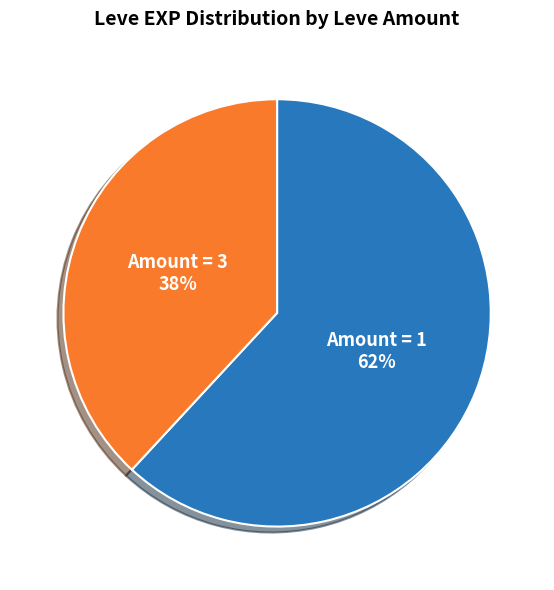

To the nearest percent, what is the difference between the largest and smallest slice percentages?

24%